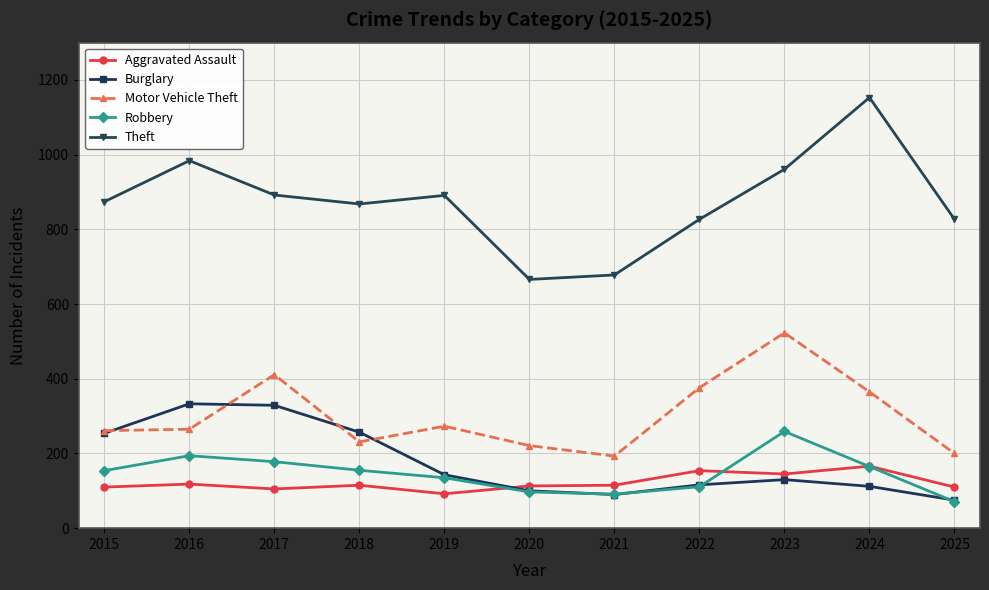

Rank the series by their maximum value, from highest to lowest.

Theft, Motor Vehicle Theft, Burglary, Robbery, Aggravated Assault